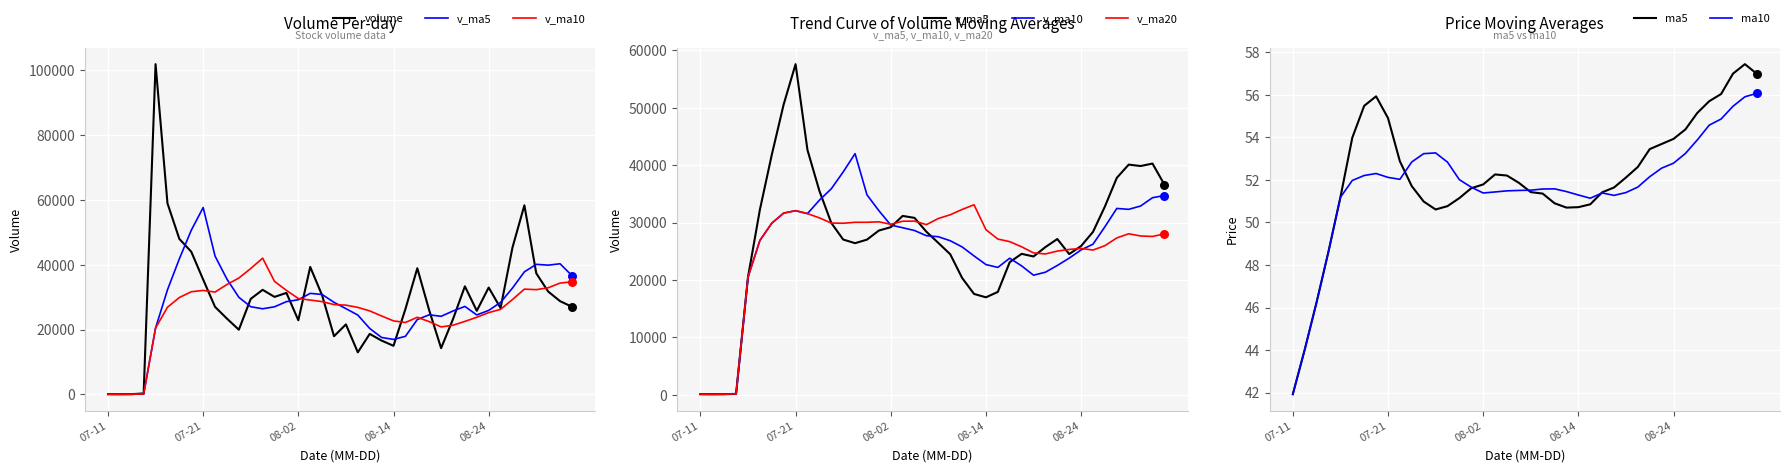

What is the total value across all series at 30?

108093.3